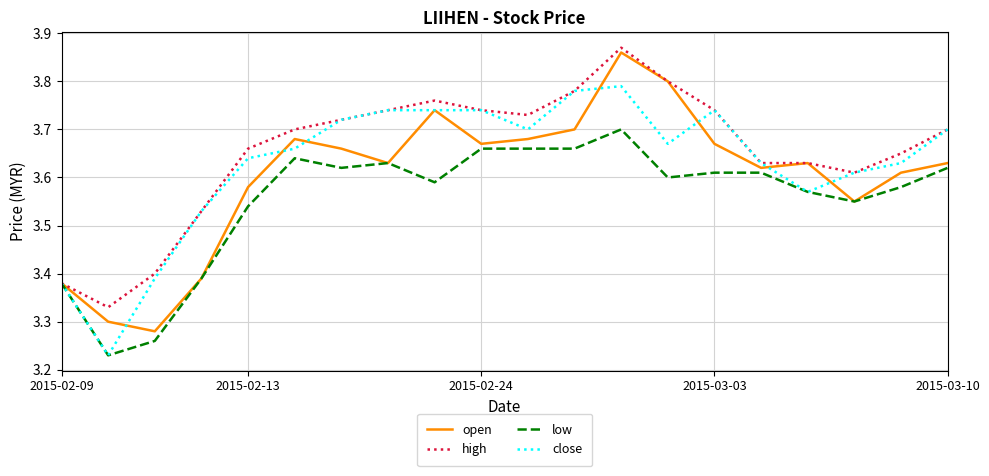

Reading right to left, list all the values displayed in this chart.

open: 3.6	3.6	3.5	3.6	3.6	3.7	3.8	3.9	3.7	3.7	3.7	3.7	3.6	3.7	3.7	3.6	3.4	3.3	3.3	3.4
high: 3.7	3.6	3.6	3.6	3.6	3.7	3.8	3.9	3.8	3.7	3.7	3.8	3.7	3.7	3.7	3.7	3.5	3.4	3.3	3.4
low: 3.6	3.6	3.5	3.6	3.6	3.6	3.6	3.7	3.7	3.7	3.7	3.6	3.6	3.6	3.6	3.5	3.4	3.3	3.2	3.4
close: 3.7	3.6	3.6	3.6	3.6	3.7	3.7	3.8	3.8	3.7	3.7	3.7	3.7	3.7	3.7	3.6	3.5	3.4	3.2	3.4